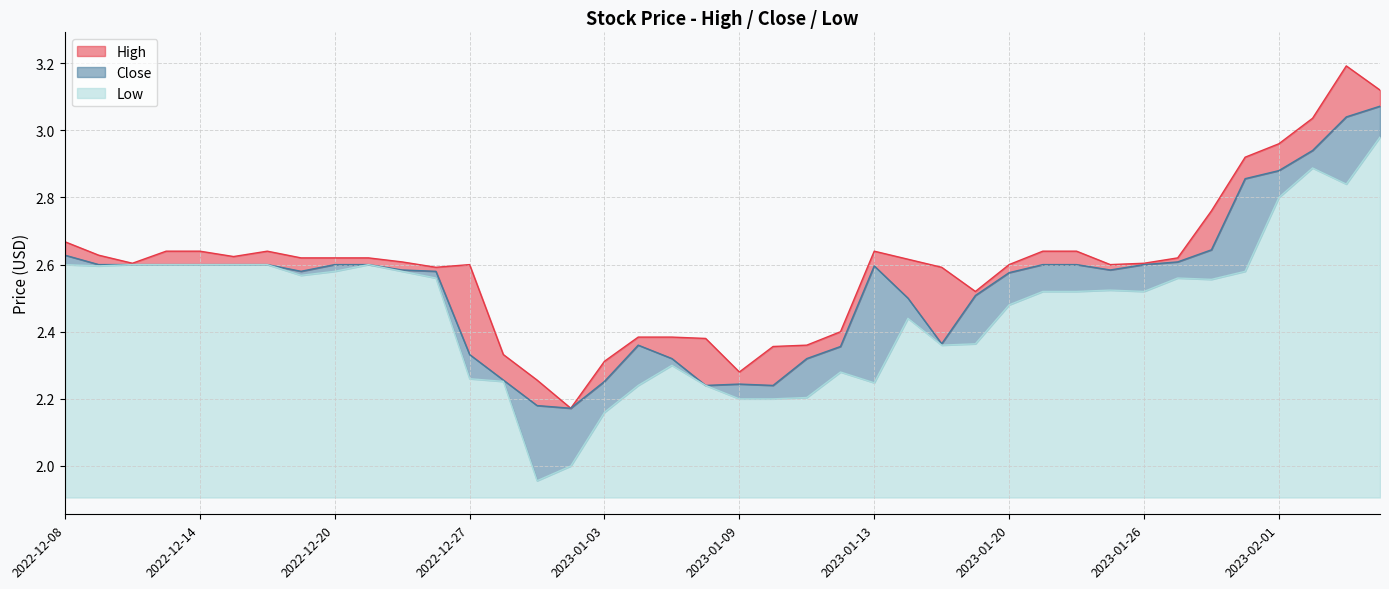

Which series has the largest total across all categories?

High